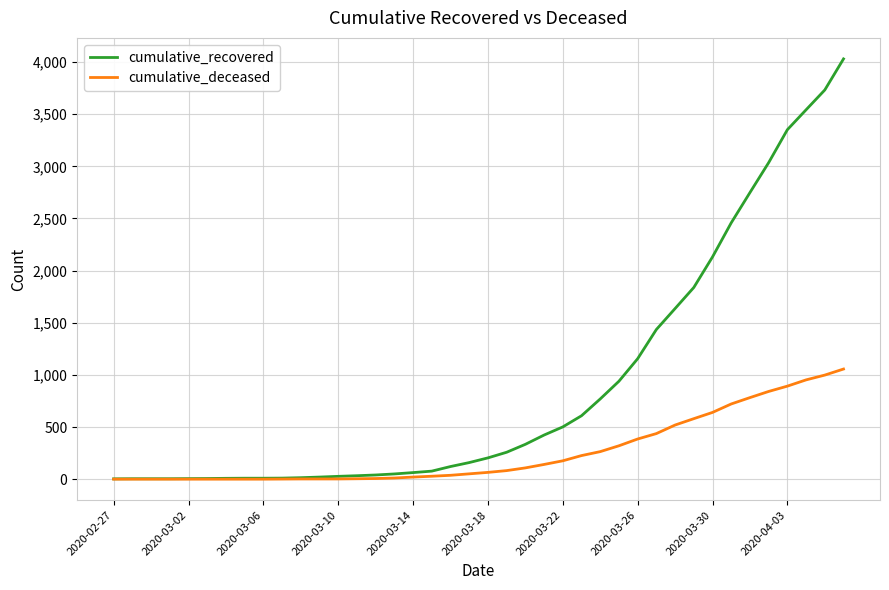

Rank the series by their average value, from highest to lowest.

cumulative_recovered, cumulative_deceased